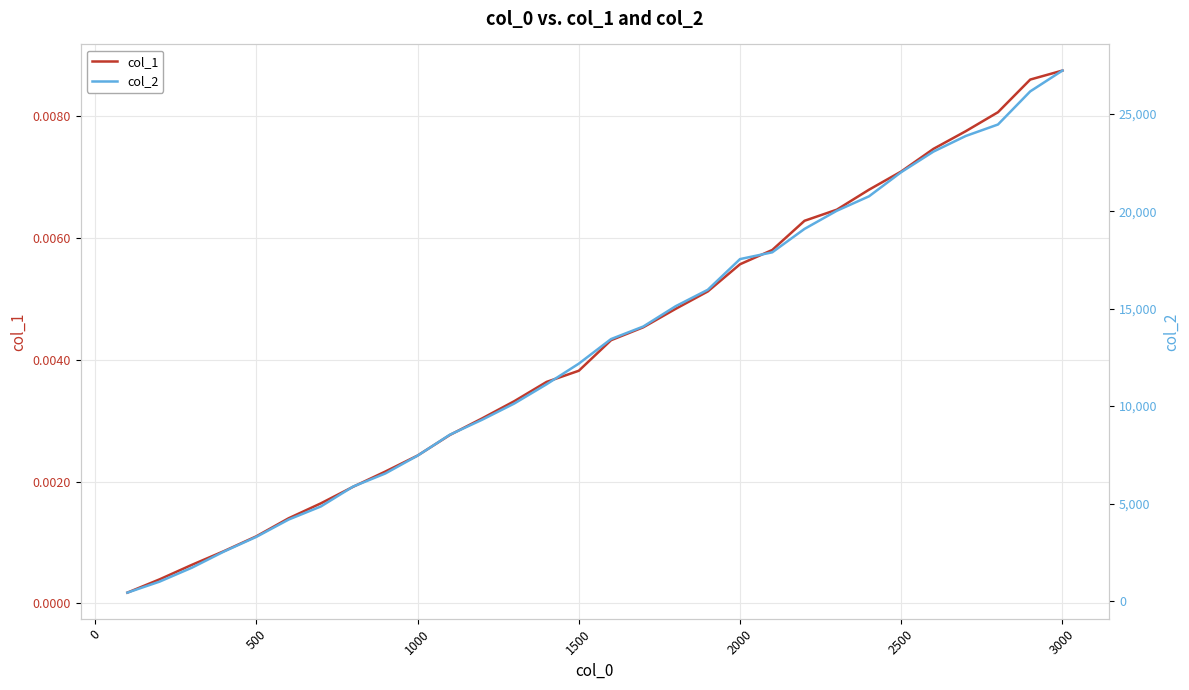

True or false: col_1 and col_2 intersect in this chart.

False